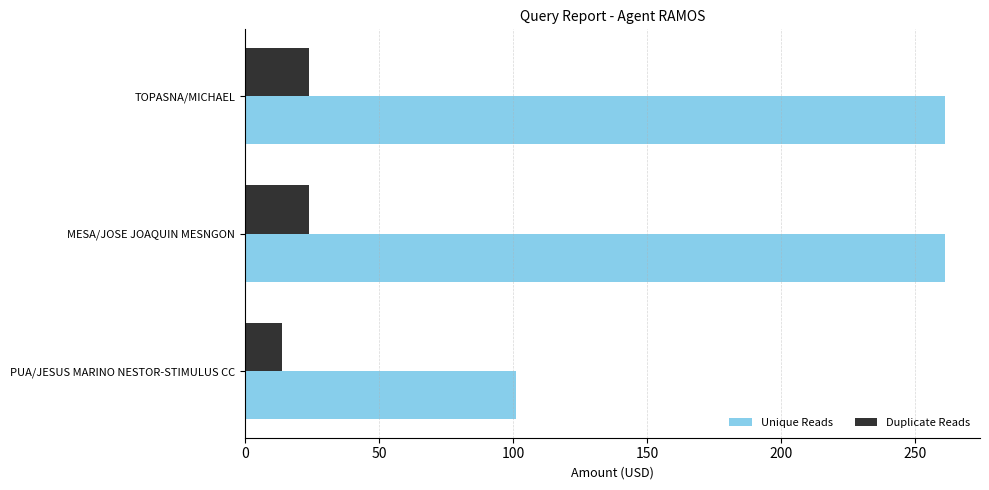

True or false: Duplicate Reads has a value of 24.0 at MESA/JOSE JOAQUIN MESNGON.

True